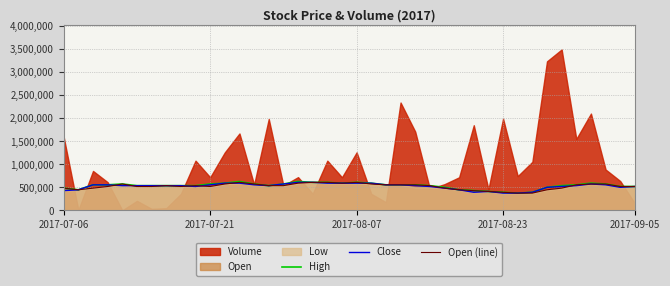

What is the minimum value for Open (line)?

376920.0